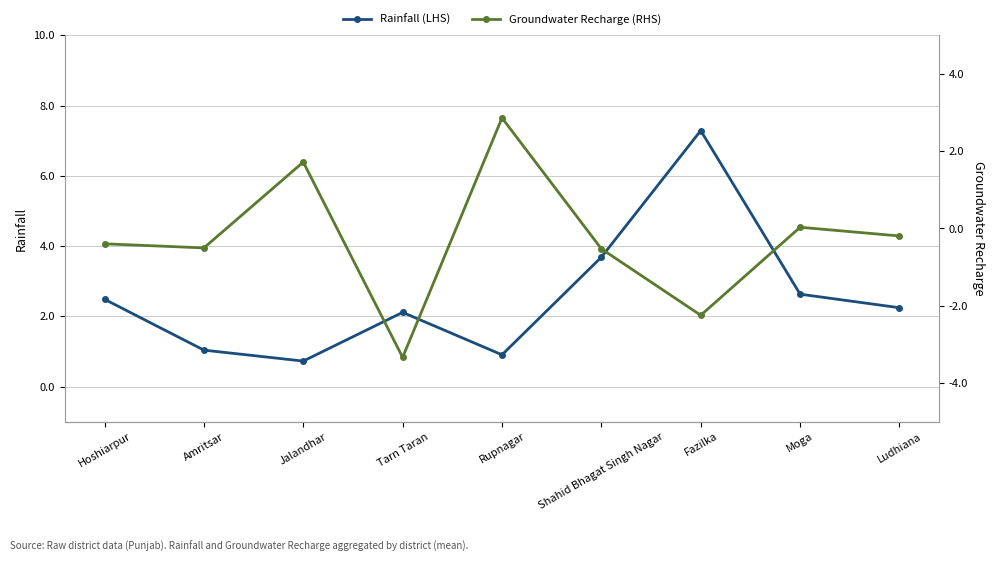

At which category does the chart reach its minimum across all series?

Tarn Taran